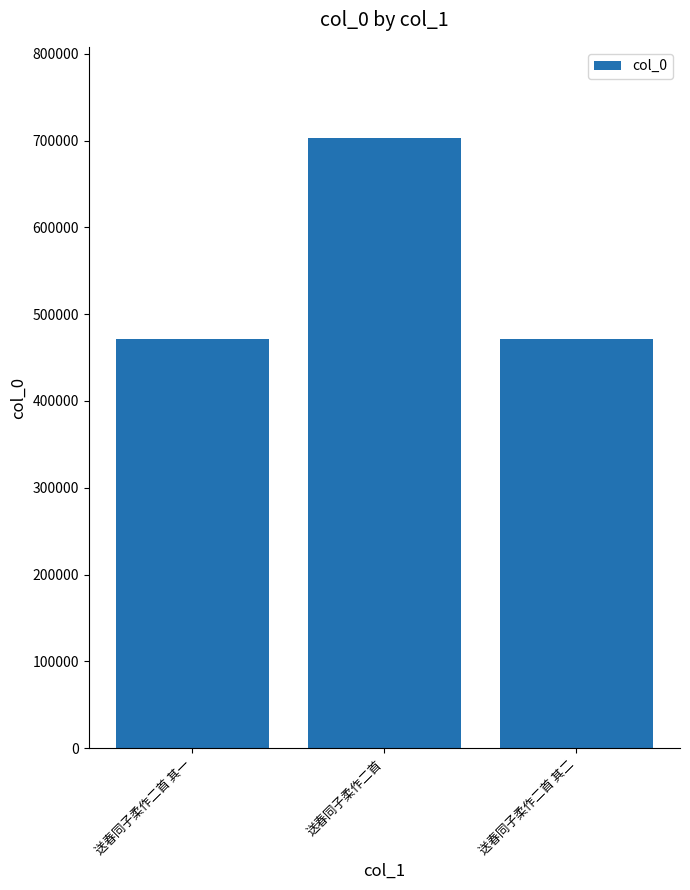

At which label is the value closest to 586743?

送春同子柔作二首 其二